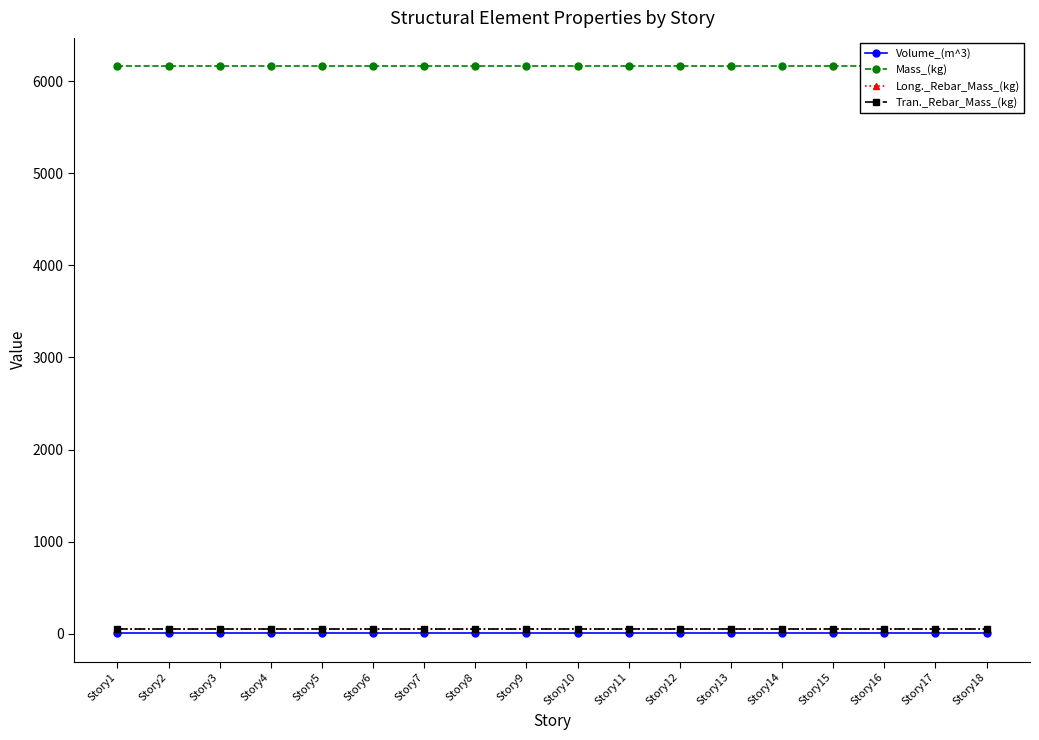

How many lines are shown in the chart?

4